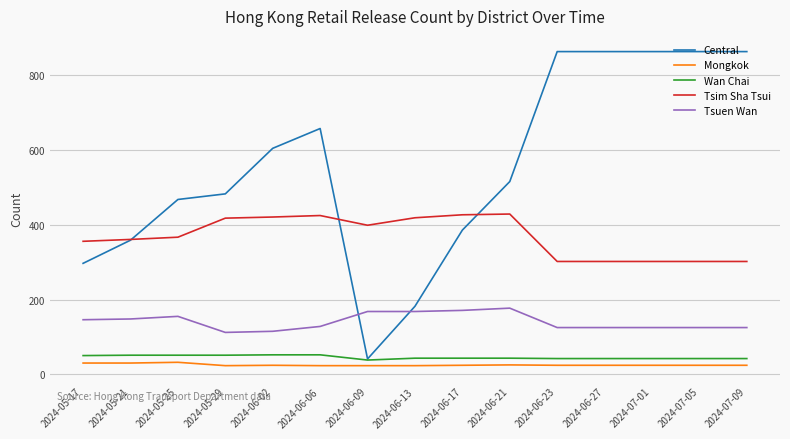

At how many categories does at least one series exceed 56?

15